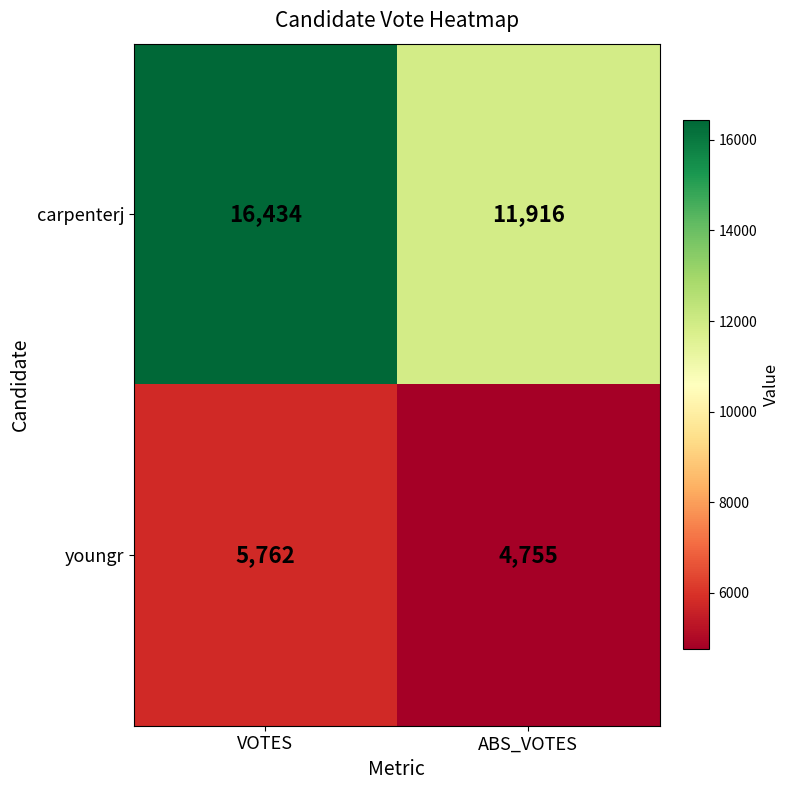

Rank the series at ABS_VOTES from highest to lowest value.

carpenterj, youngr